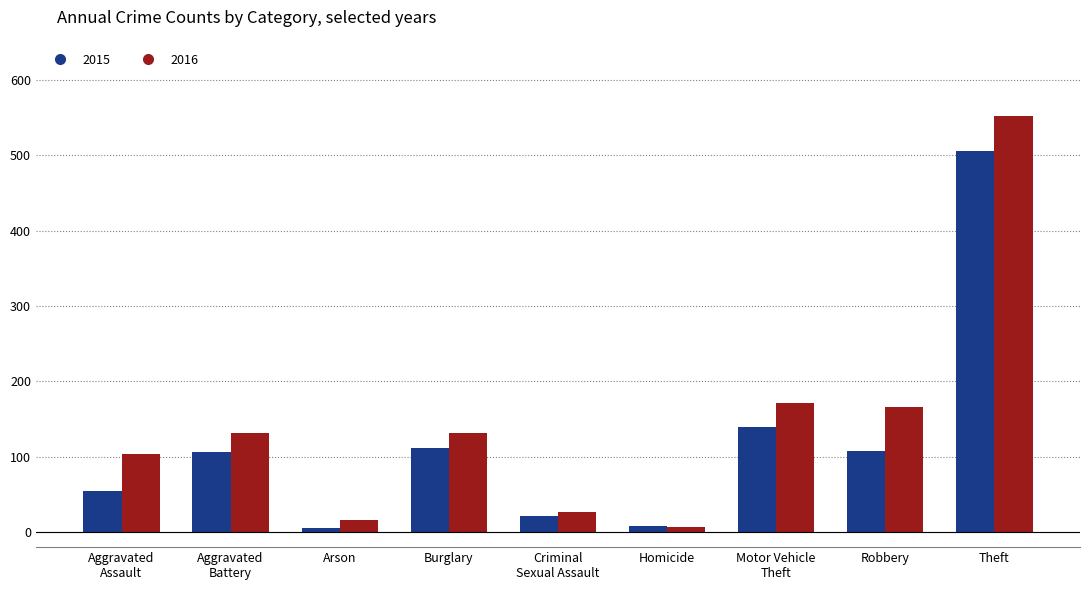

What is the total value across all series at Arson?

21